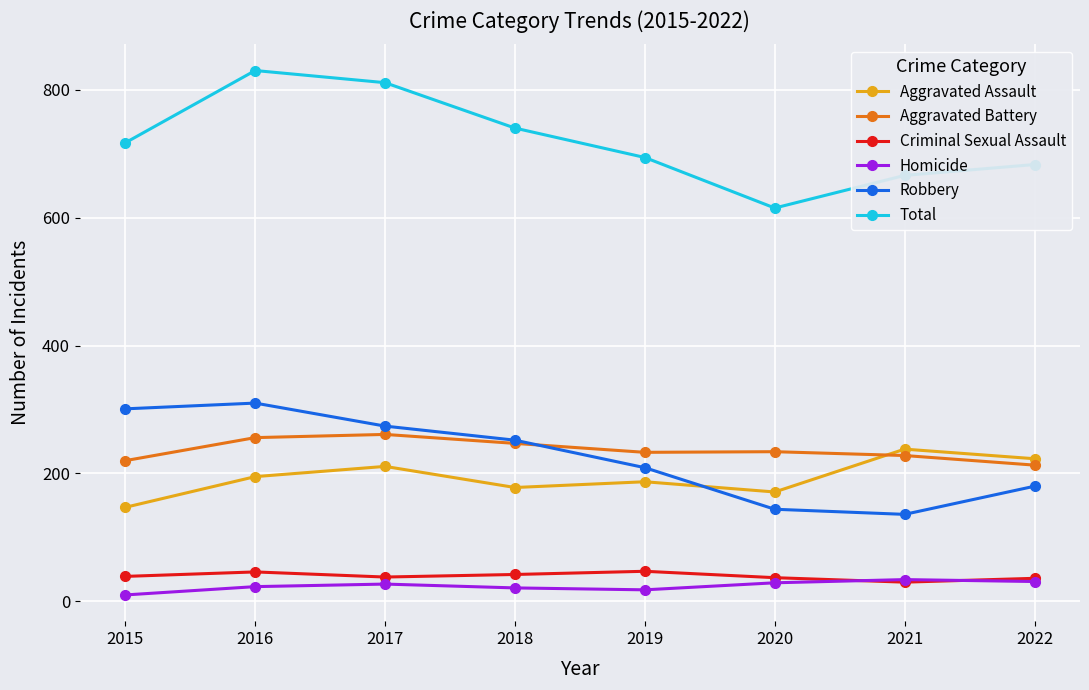

Is this an area chart (filled region under the line)?

No